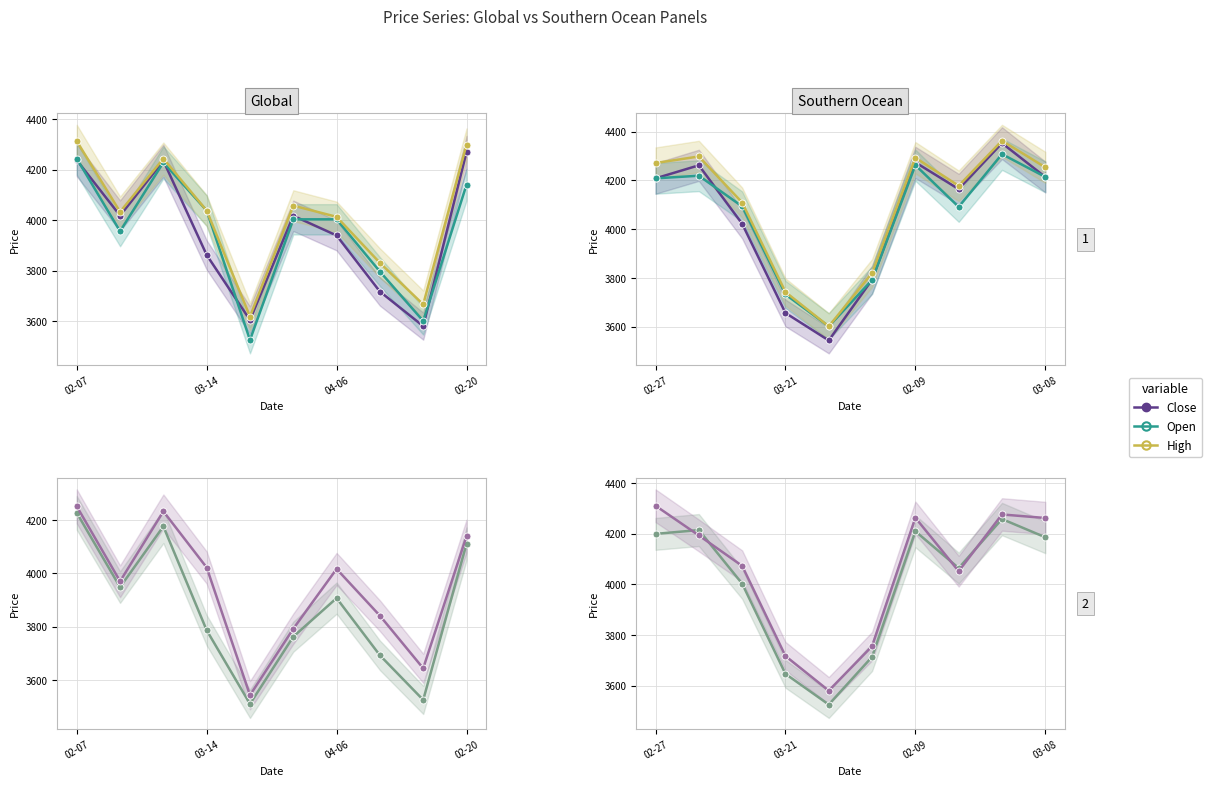

How many categories are shown in the chart?

10